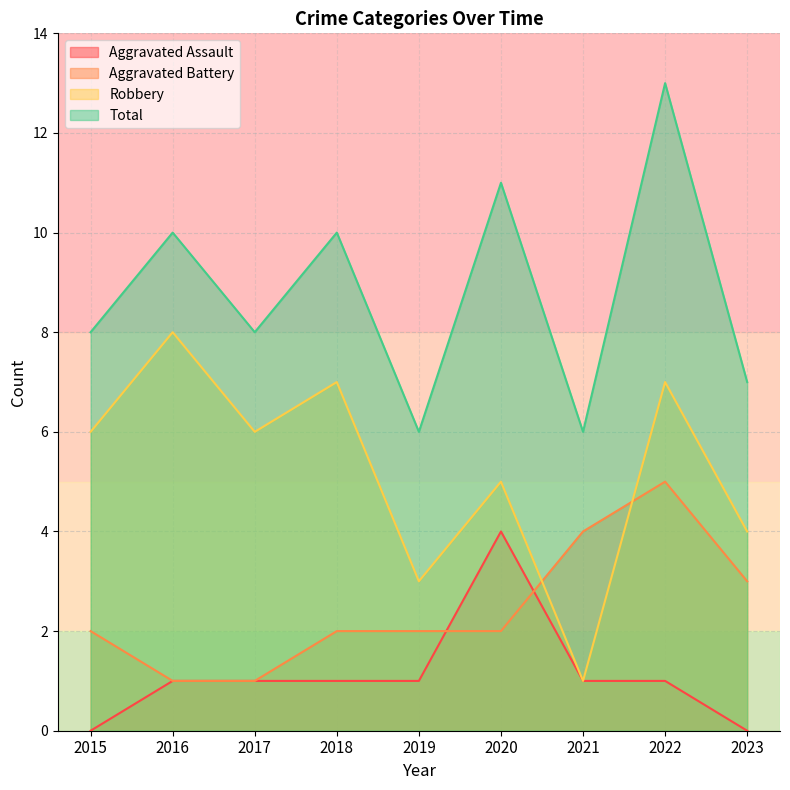

What value does the Robbery series have at 2016?

8